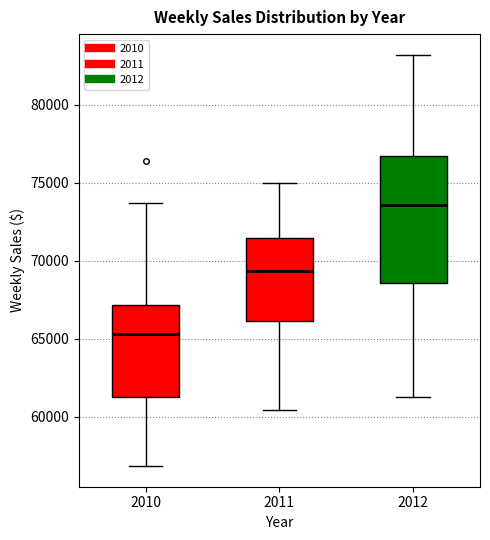

Where does the lower whisker of the box at x = 2010 end on the y-axis? The values are not printed on the chart, so give them approximately, as read against the axis.

57000